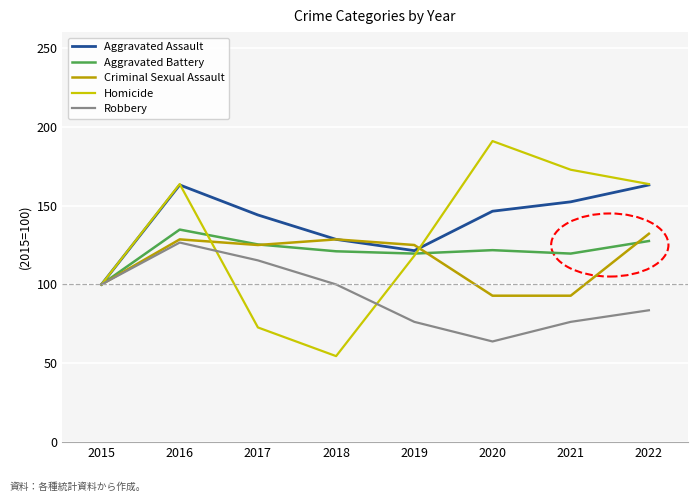

What are all the series names shown in the legend?

Aggravated Assault, Aggravated Battery, Criminal Sexual Assault, Homicide, Robbery